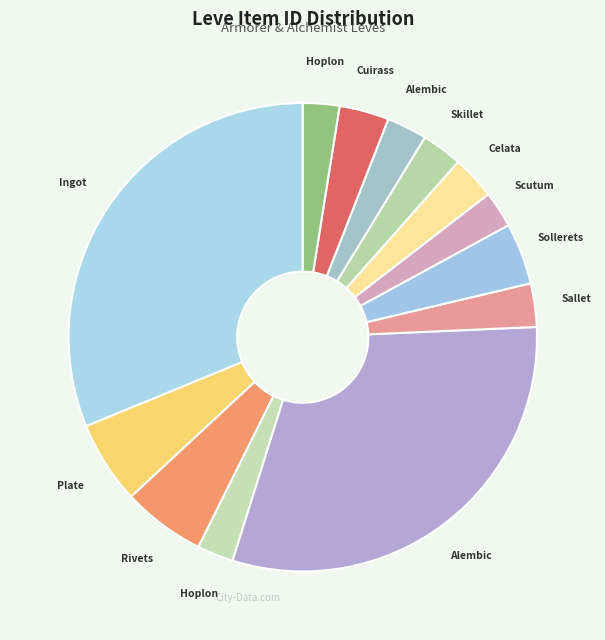

Does any single category account for the majority?

No